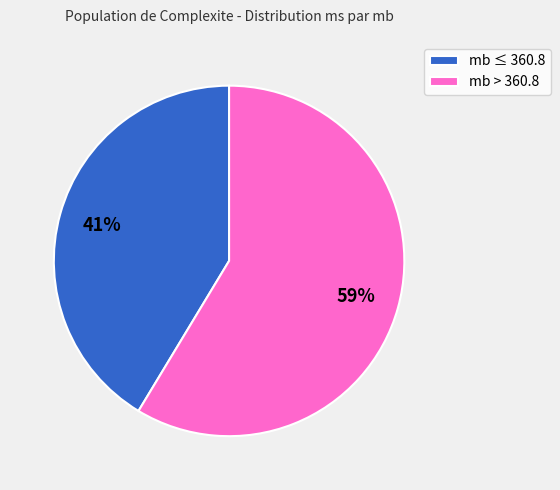

Which slice is the smallest?

mb ≤ 360.8